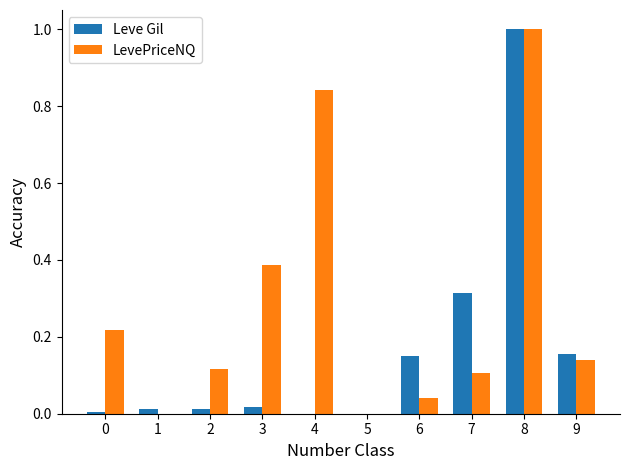

True or false: LevePriceNQ has a value of 0.0 at 1.

True